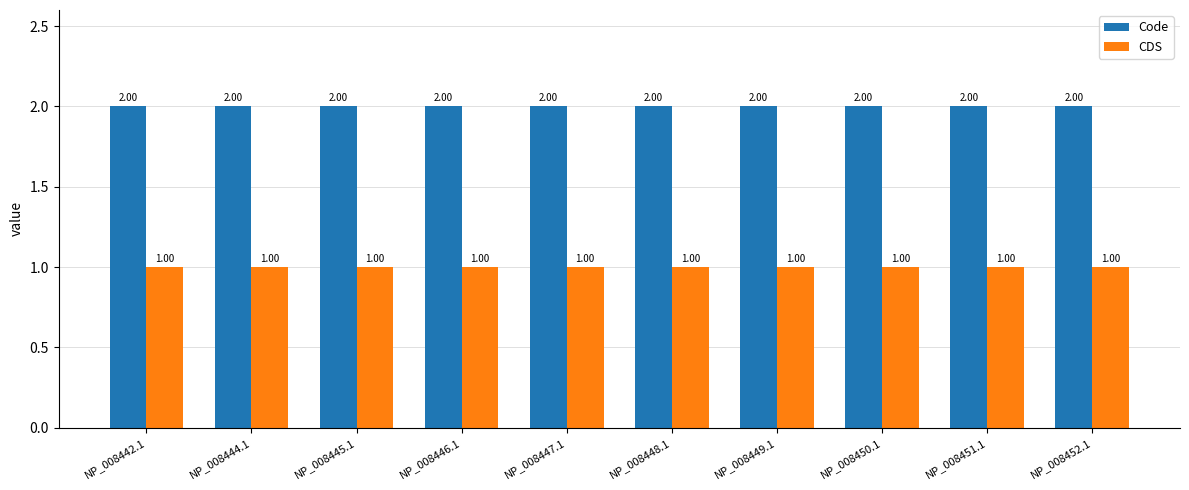

At how many categories does at least one series exceed 1?

10